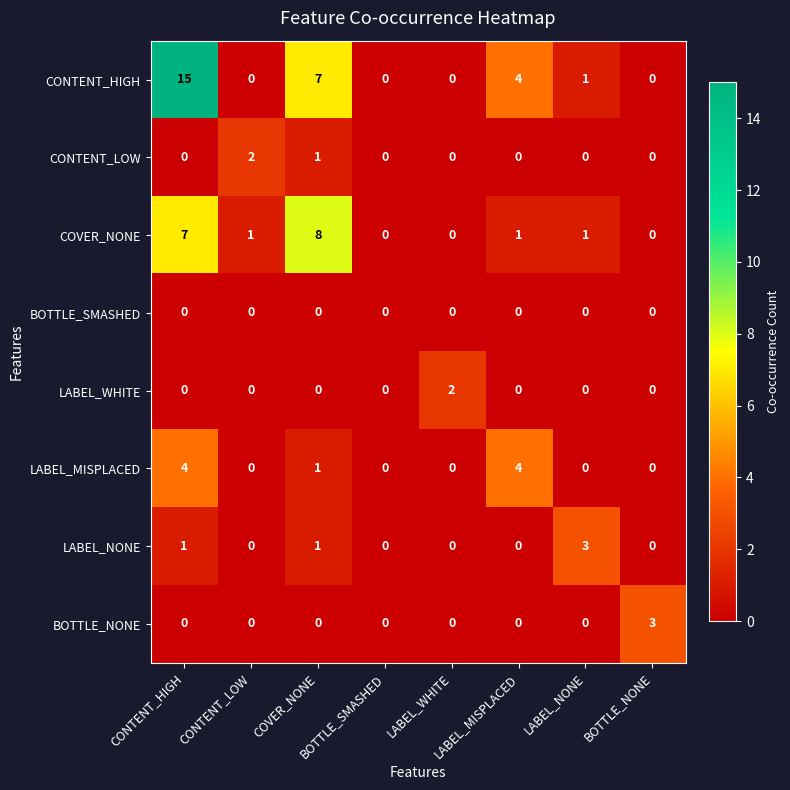

What is the greatest value displayed?

15